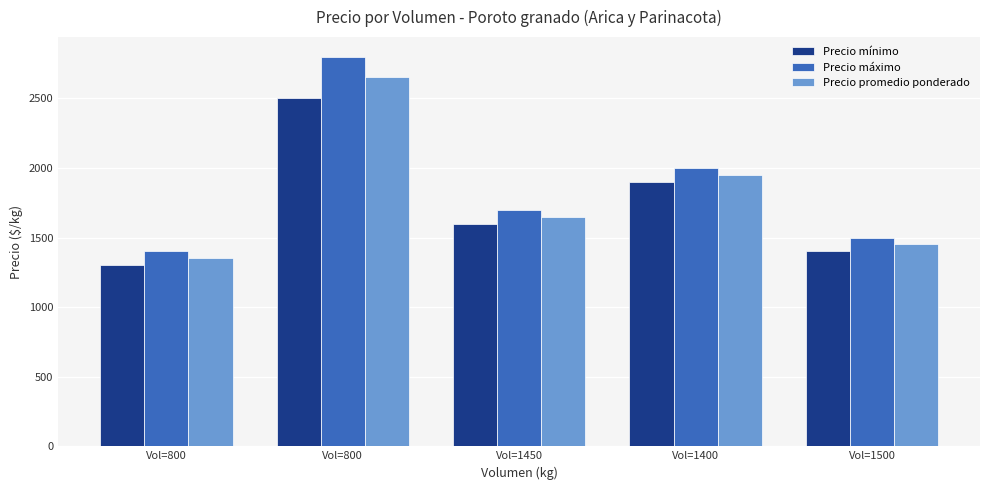

Between Vol=1450 and Vol=1400, which series saw the biggest shift?

Precio mínimo